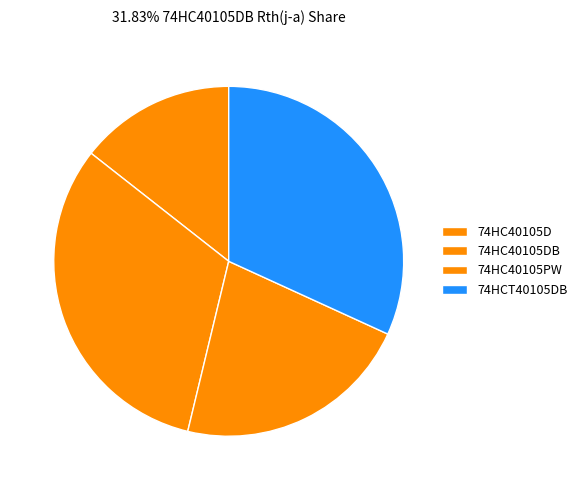

Rank the categories by value from lowest to highest.

74HC40105D, 74HC40105PW, 74HC40105DB, 74HCT40105DB